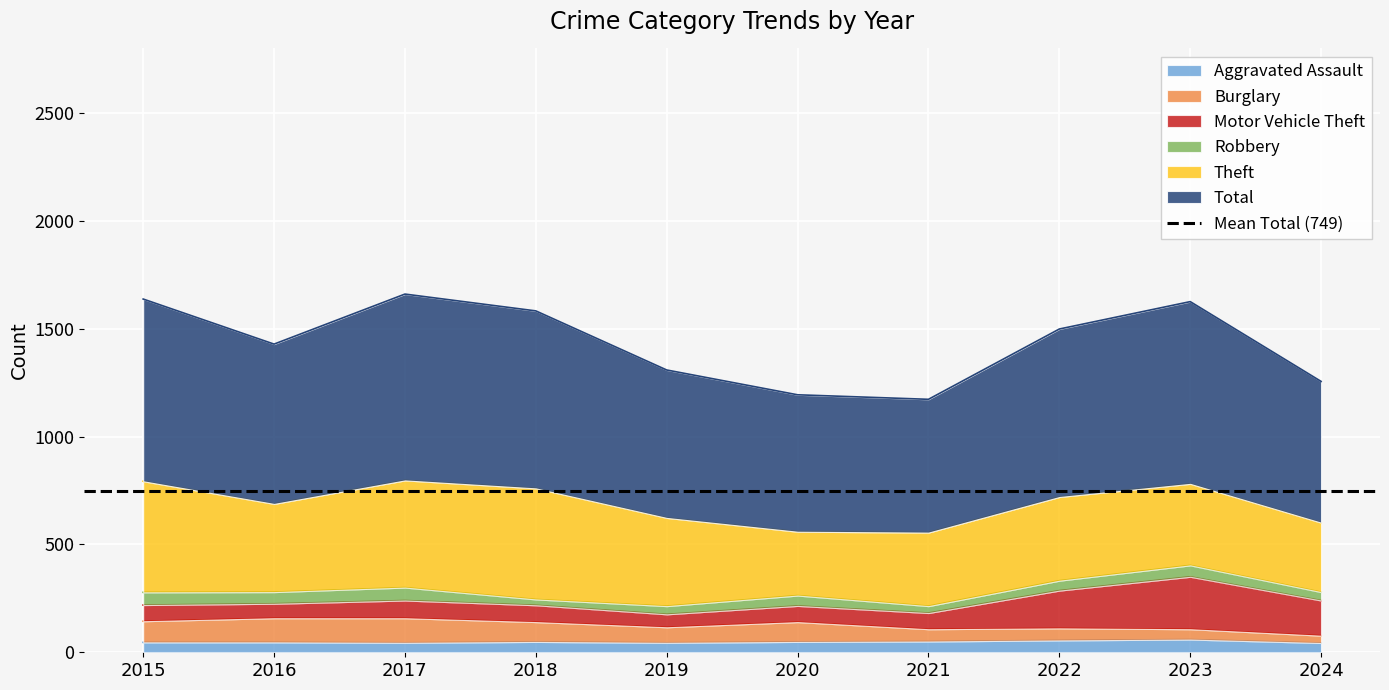

What is the spread (max minus min) of values at 2019?

1265